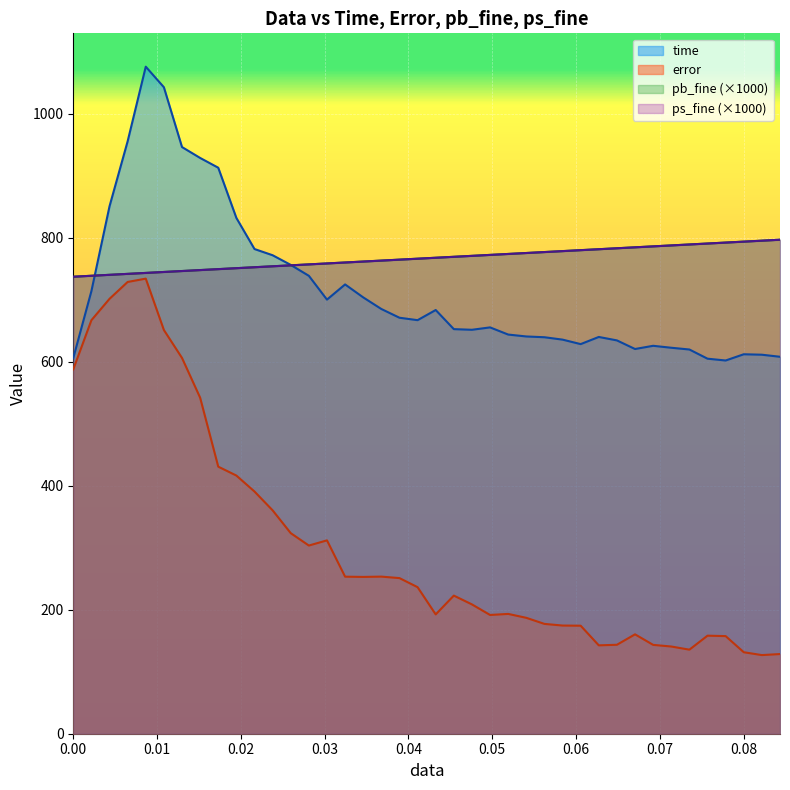

True or false: error has more than 0 interior local peaks.

True